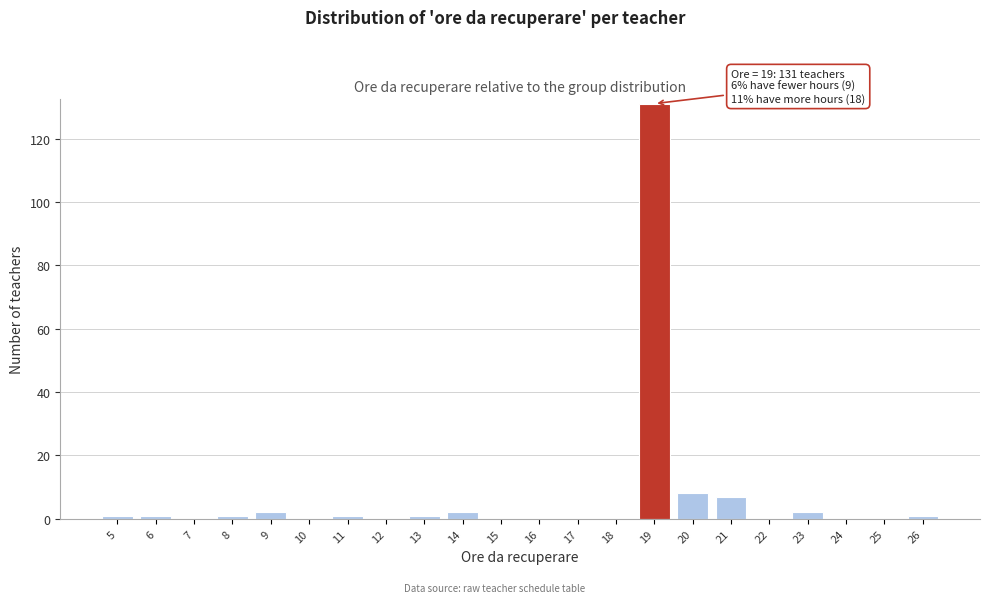

Over which range of the x-axis is the bar tallest?

18.5 to 19.5